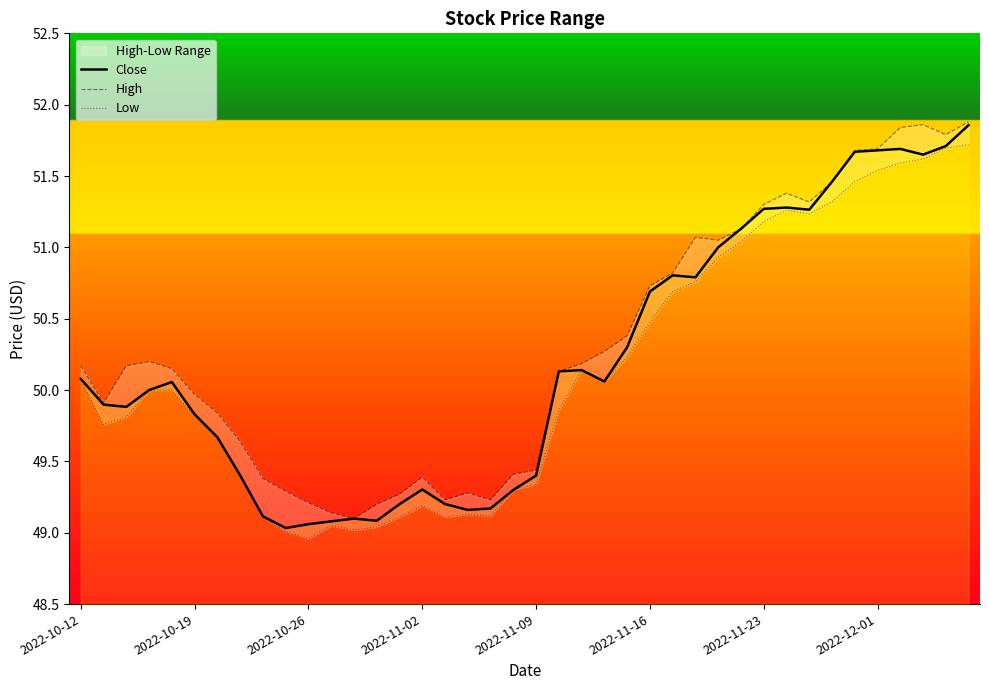

Which series has the largest total across all categories?

High